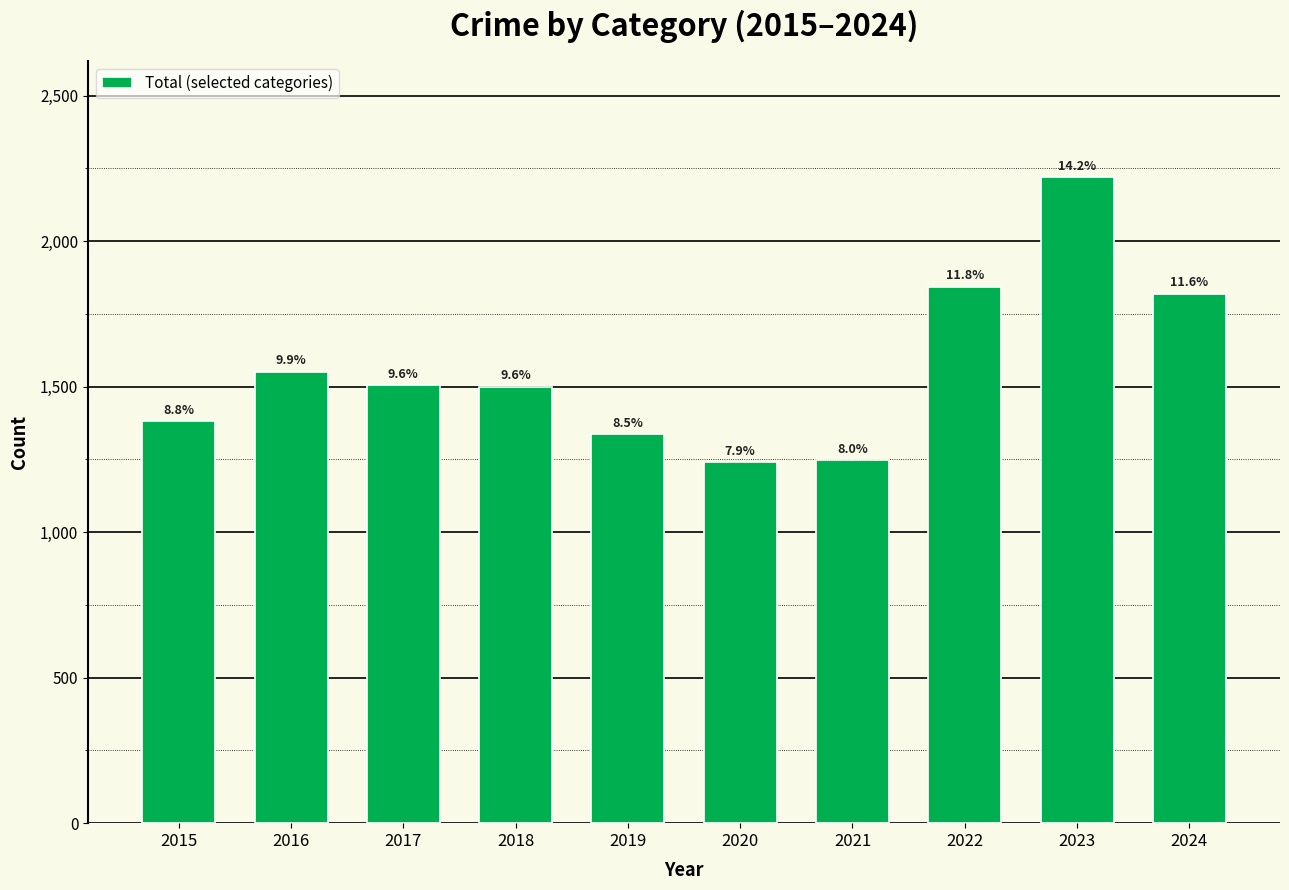

What is the ratio of the value at 2020 to the value at 2017?

0.8